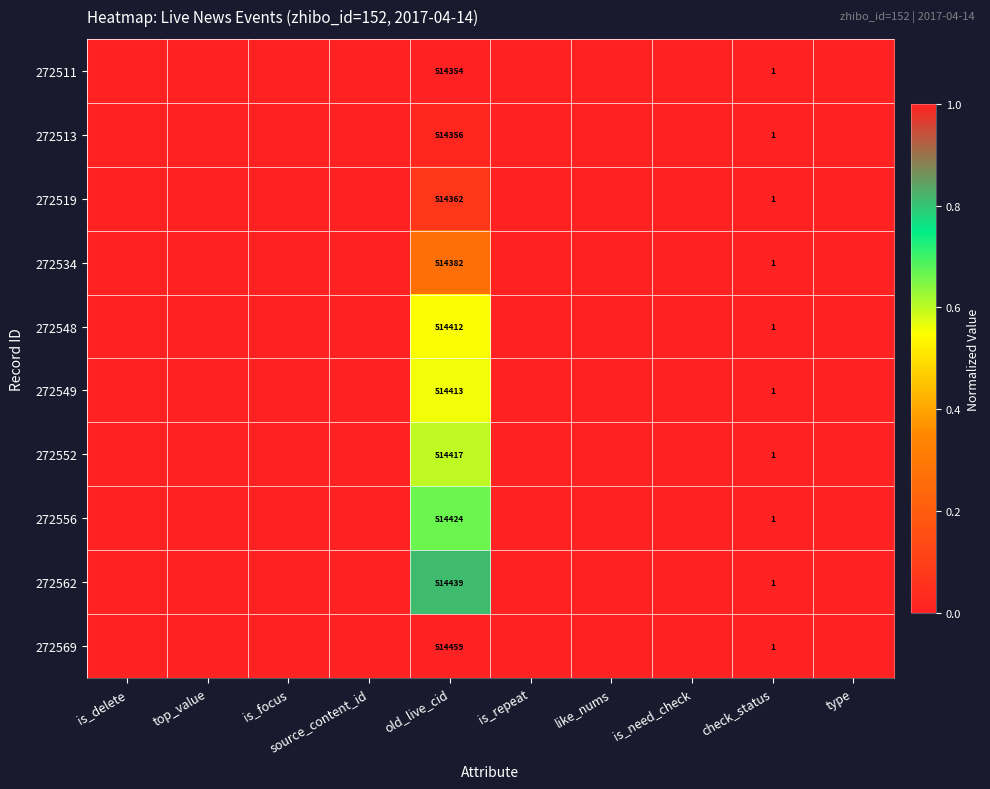

True or false: 272519 has a value of 699071 at old_live_cid.

False